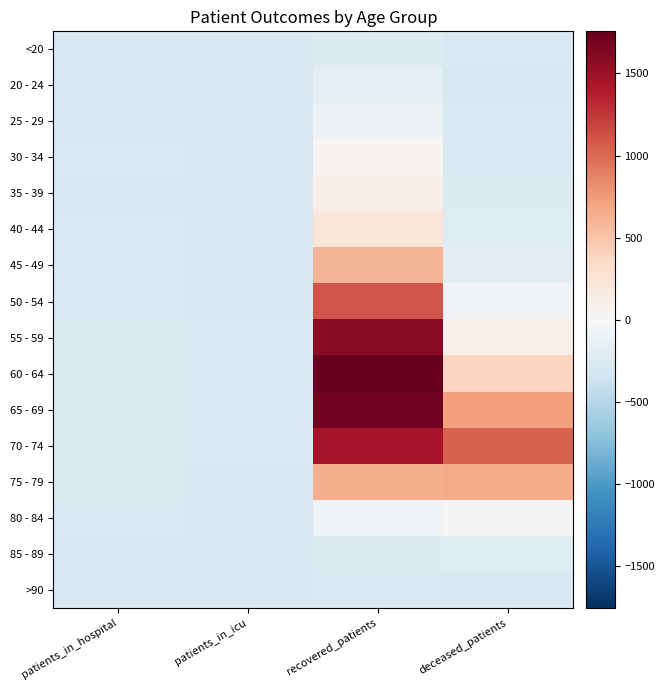

Reading left to right, what are all the values shown in this chart?

<20: patients_in_hospital=-278	patients_in_icu=-280	recovered_patients=-234	deceased_patients=-274
20 - 24: patients_in_hospital=-276	patients_in_icu=-280	recovered_patients=-173	deceased_patients=-280
25 - 29: patients_in_hospital=-276	patients_in_icu=-279	recovered_patients=-102	deceased_patients=-269
30 - 34: patients_in_hospital=-272	patients_in_icu=-280	recovered_patients=31	deceased_patients=-267
35 - 39: patients_in_hospital=-277	patients_in_icu=-280	recovered_patients=115	deceased_patients=-254
40 - 44: patients_in_hospital=-269	patients_in_icu=-279	recovered_patients=214	deceased_patients=-232
45 - 49: patients_in_hospital=-272	patients_in_icu=-277	recovered_patients=601	deceased_patients=-188
50 - 54: patients_in_hospital=-262	patients_in_icu=-278	recovered_patients=1111	deceased_patients=-68
55 - 59: patients_in_hospital=-254	patients_in_icu=-274	recovered_patients=1585	deceased_patients=87
60 - 64: patients_in_hospital=-257	patients_in_icu=-267	recovered_patients=1757	deceased_patients=379
65 - 69: patients_in_hospital=-251	patients_in_icu=-267	recovered_patients=1711	deceased_patients=720
70 - 74: patients_in_hospital=-250	patients_in_icu=-269	recovered_patients=1450	deceased_patients=1043
75 - 79: patients_in_hospital=-256	patients_in_icu=-275	recovered_patients=636	deceased_patients=658
80 - 84: patients_in_hospital=-271	patients_in_icu=-277	recovered_patients=-61	deceased_patients=20
85 - 89: patients_in_hospital=-279	patients_in_icu=-279	recovered_patients=-236	deceased_patients=-229
>90: patients_in_hospital=-280	patients_in_icu=-280	recovered_patients=-274	deceased_patients=-276